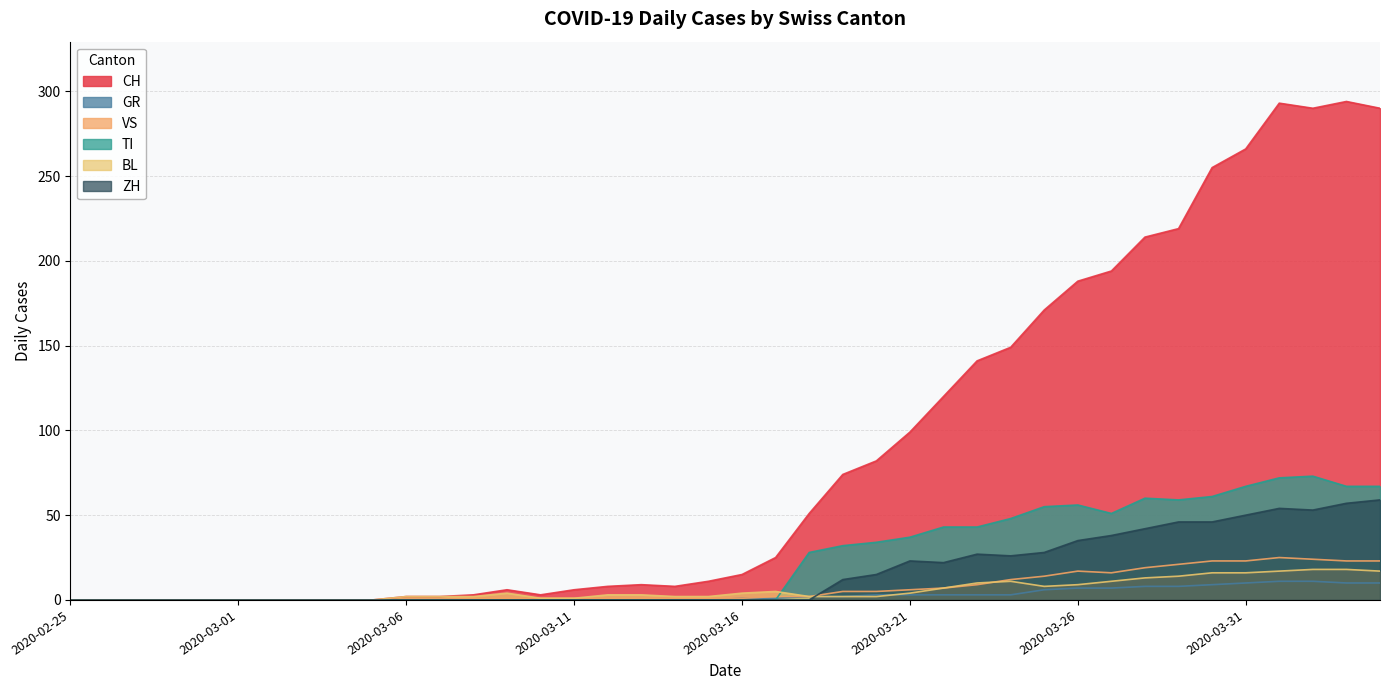

How many intersections are there between BL and GR?

1